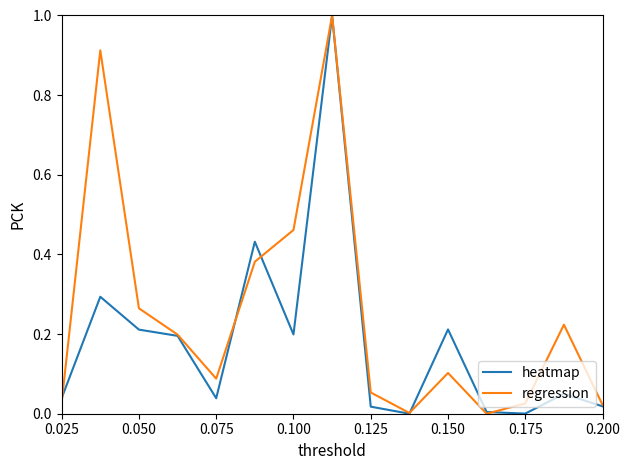

What is the highest value of the regression series?

1.0